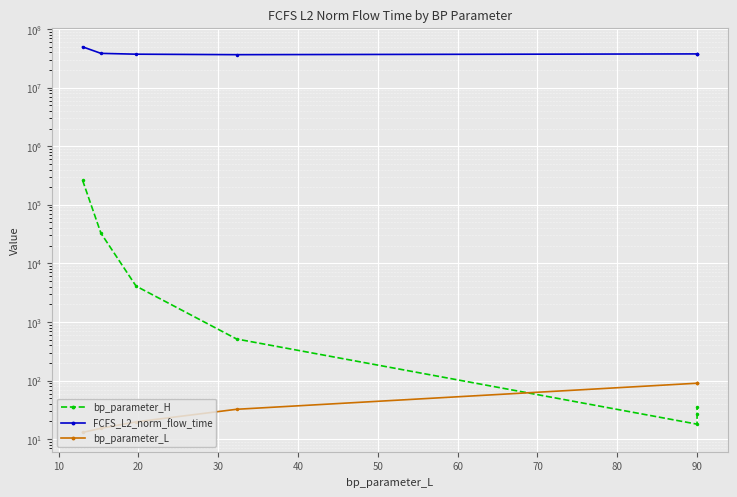

How many values in the bp_parameter_H series exceed 512?

3